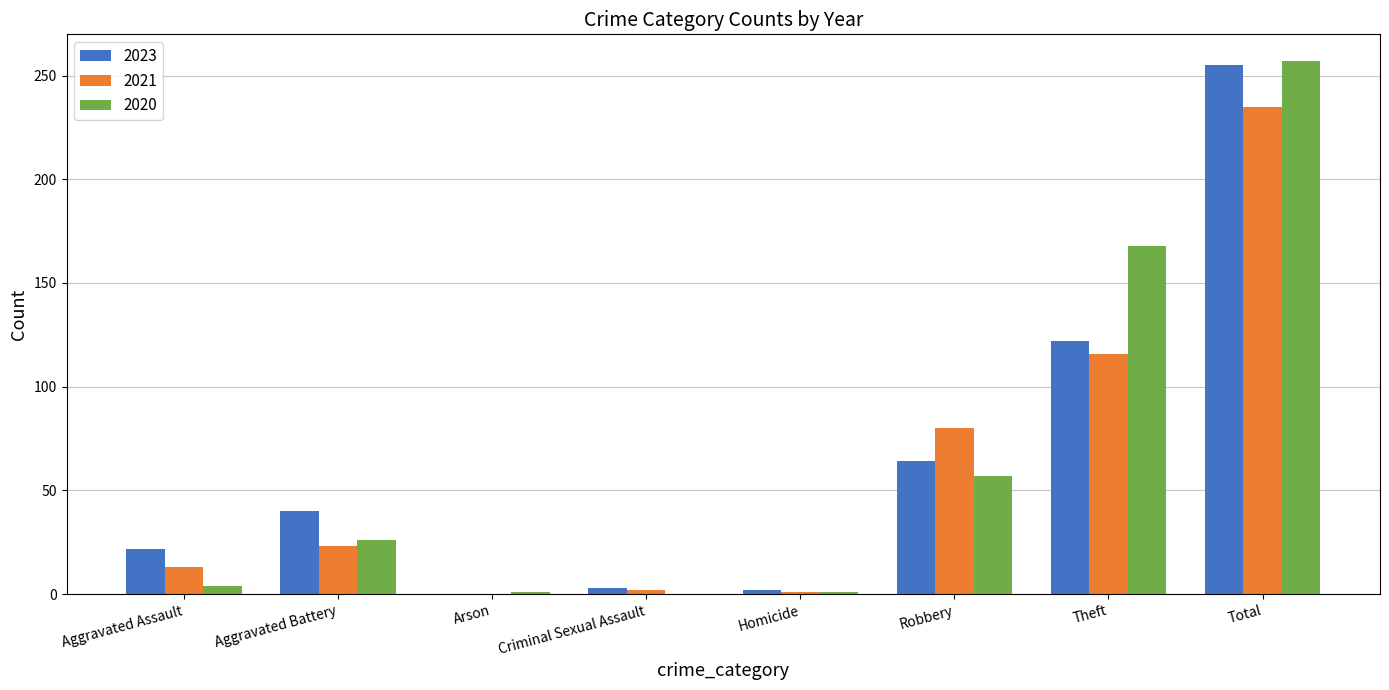

At which category is the sum across all series the highest?

Total